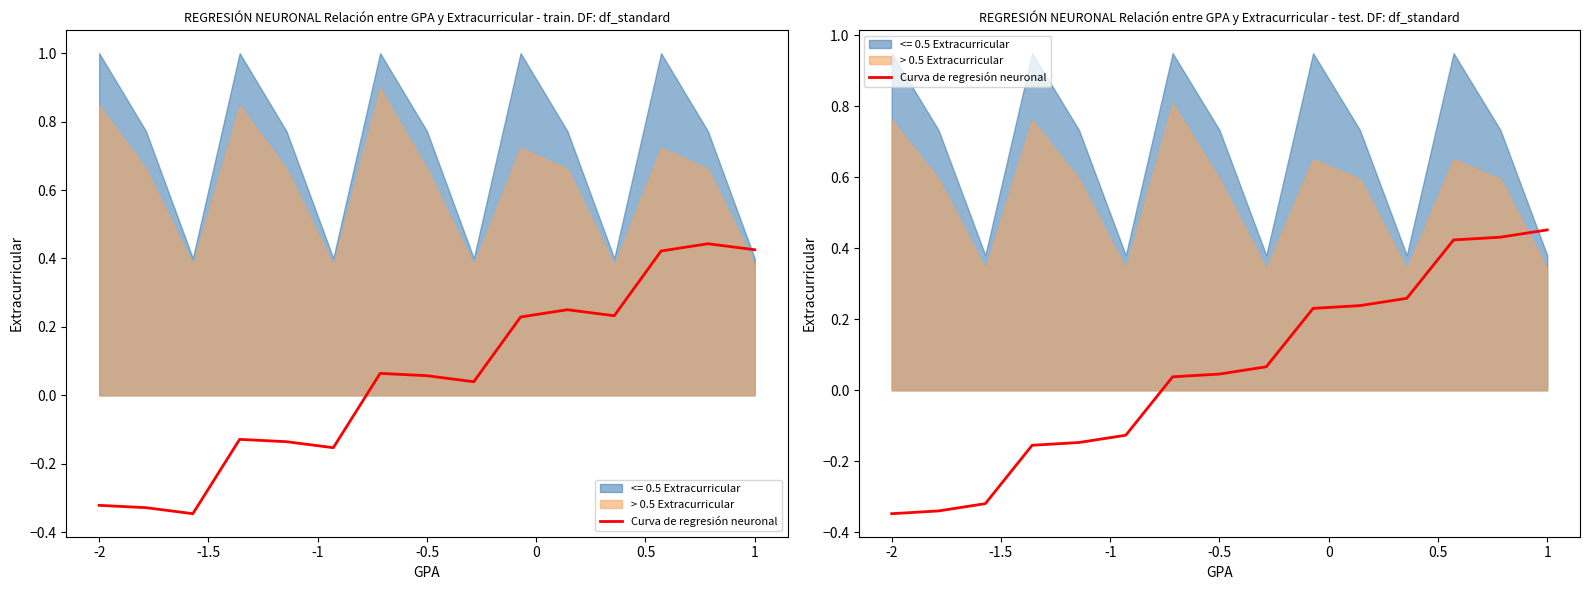

Between -0.5 and 7, which is larger?

7